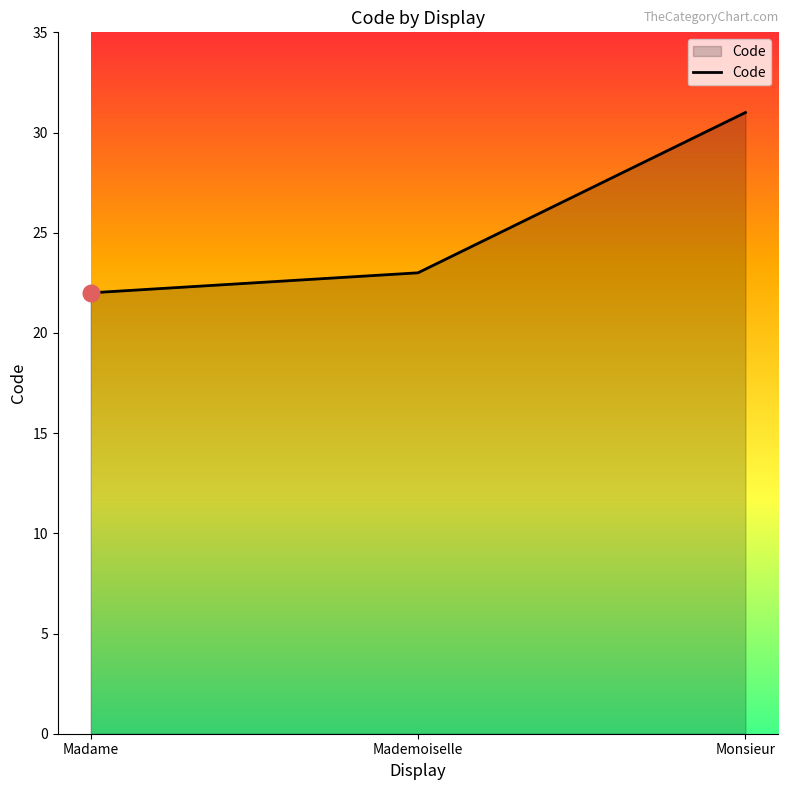

Rank the categories by value from lowest to highest.

Madame, Mademoiselle, Monsieur